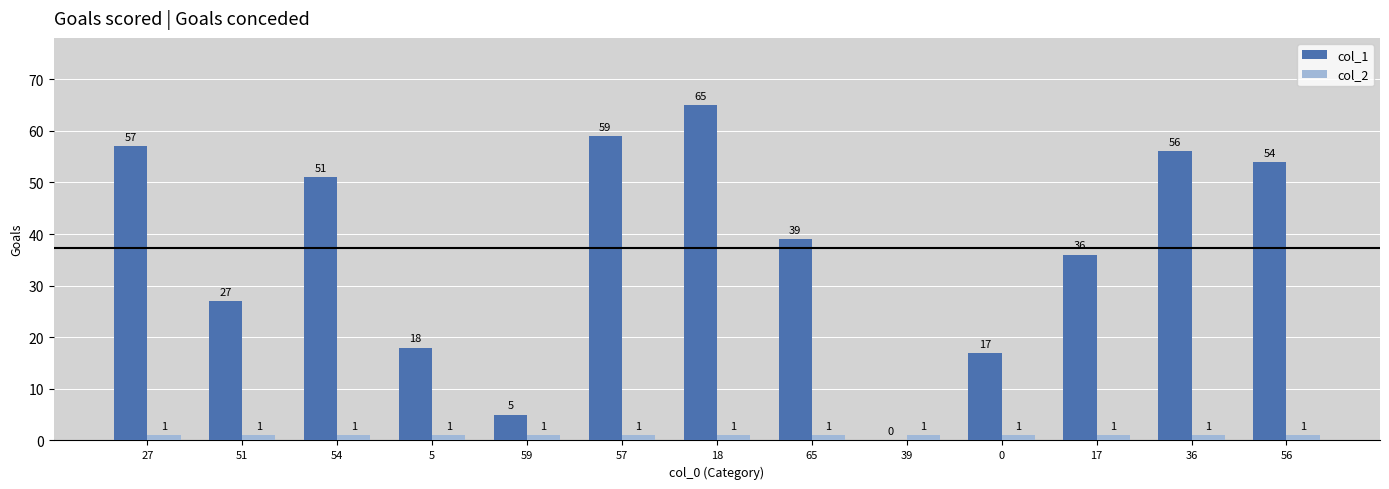

Which series changed the most between 51 and 17?

col_1